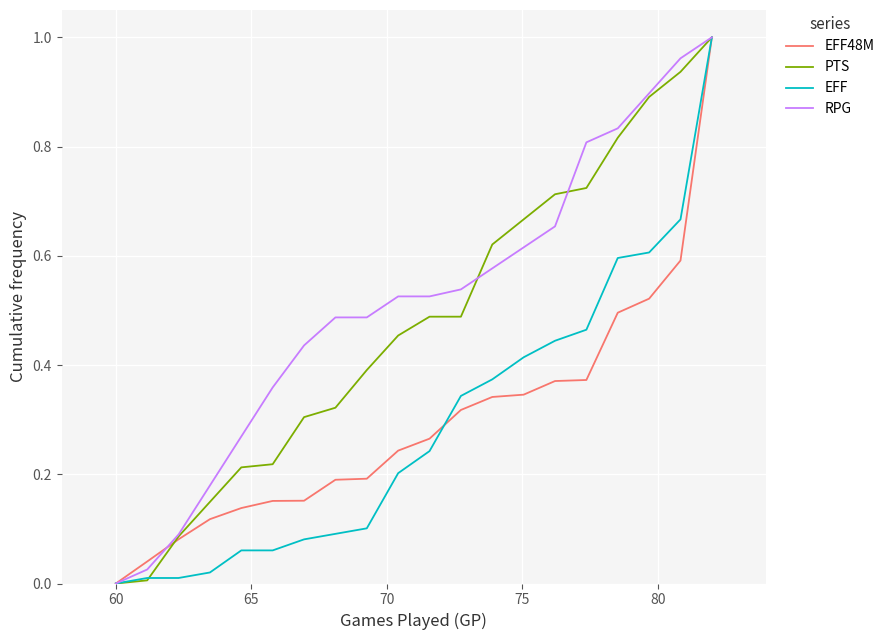

How many lines are shown in the chart?

4